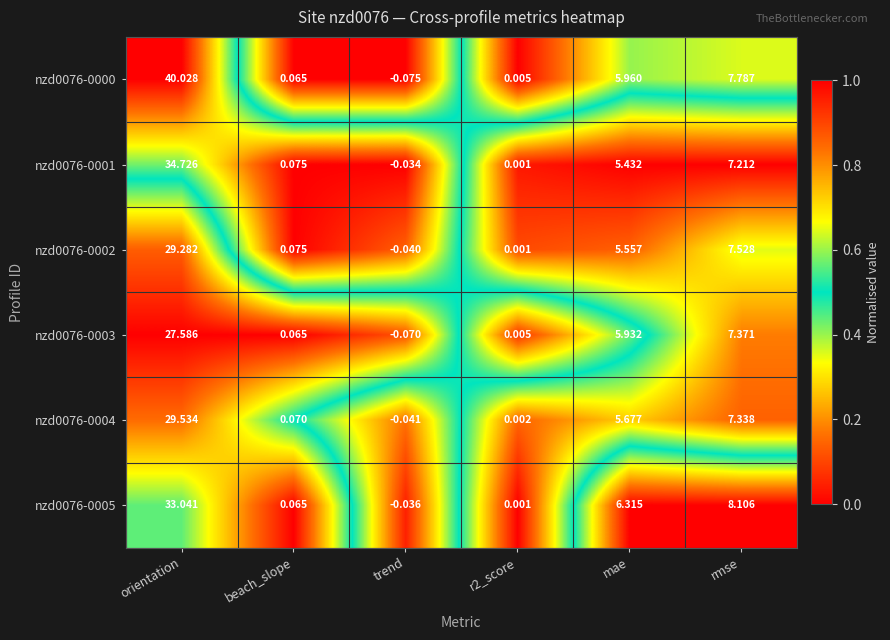

Where is nzd0076-0005 nearest to the value 16?

rmse